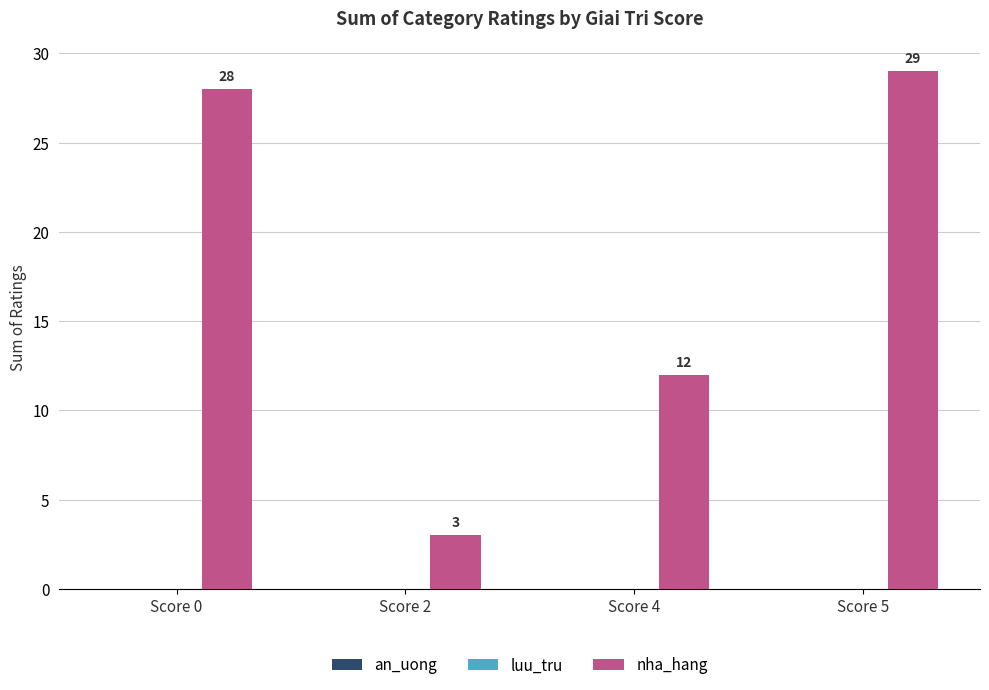

Rank the categories by value from highest to lowest.

Score 5, Score 0, Score 4, Score 2